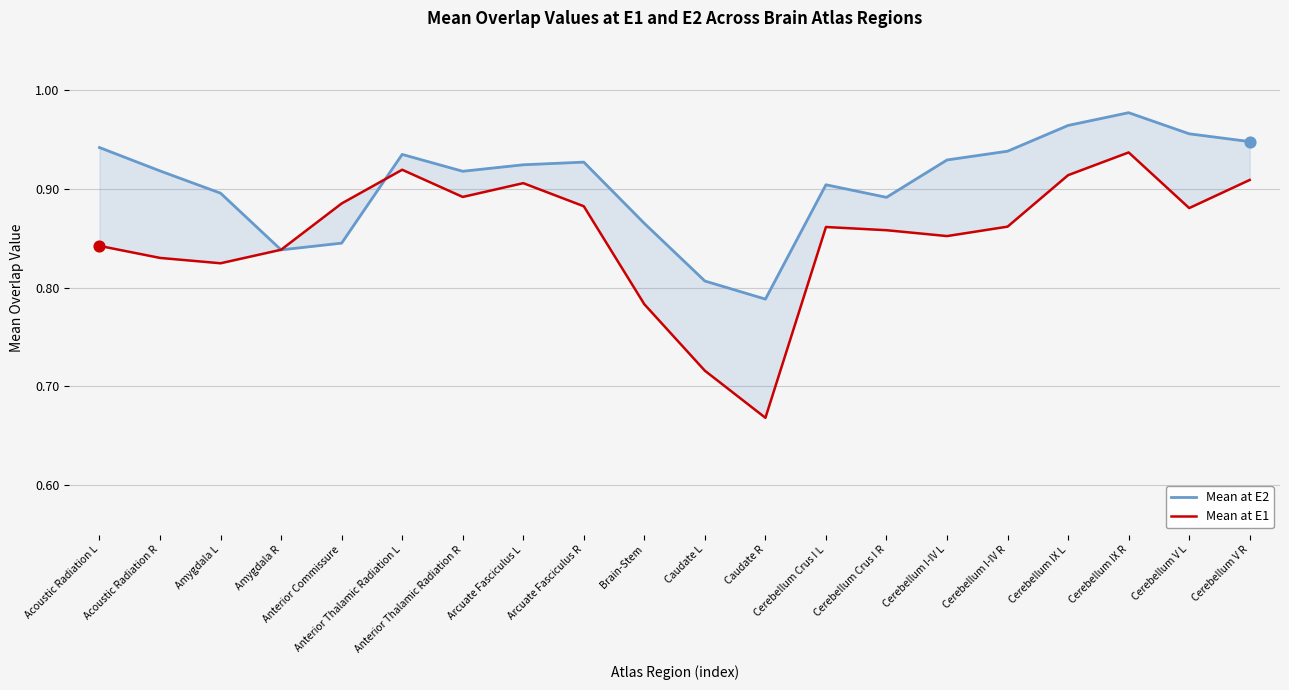

Which series has the largest Y range (max minus min)?

Mean at E1